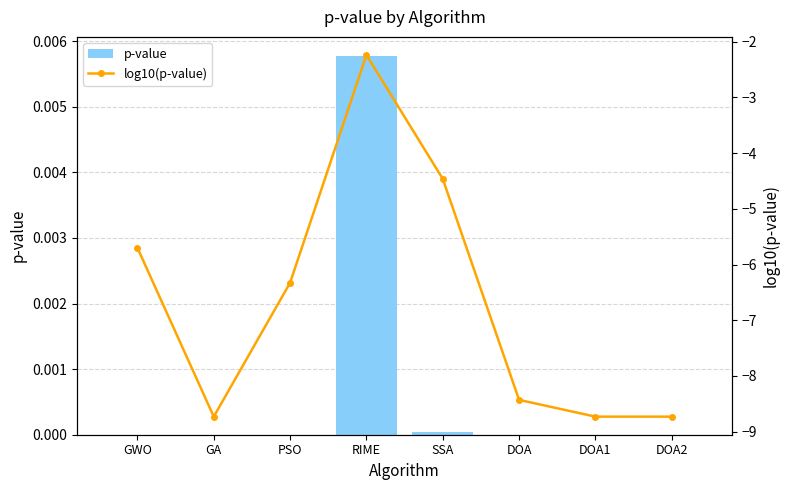

Are the bars horizontal?

No